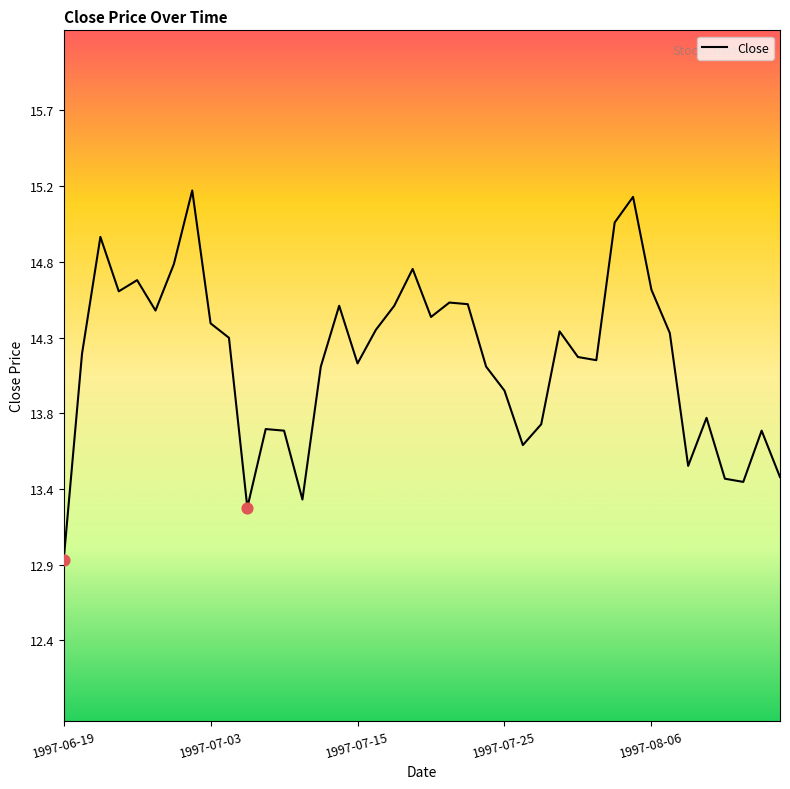

Does the chart have visible grid lines?

No